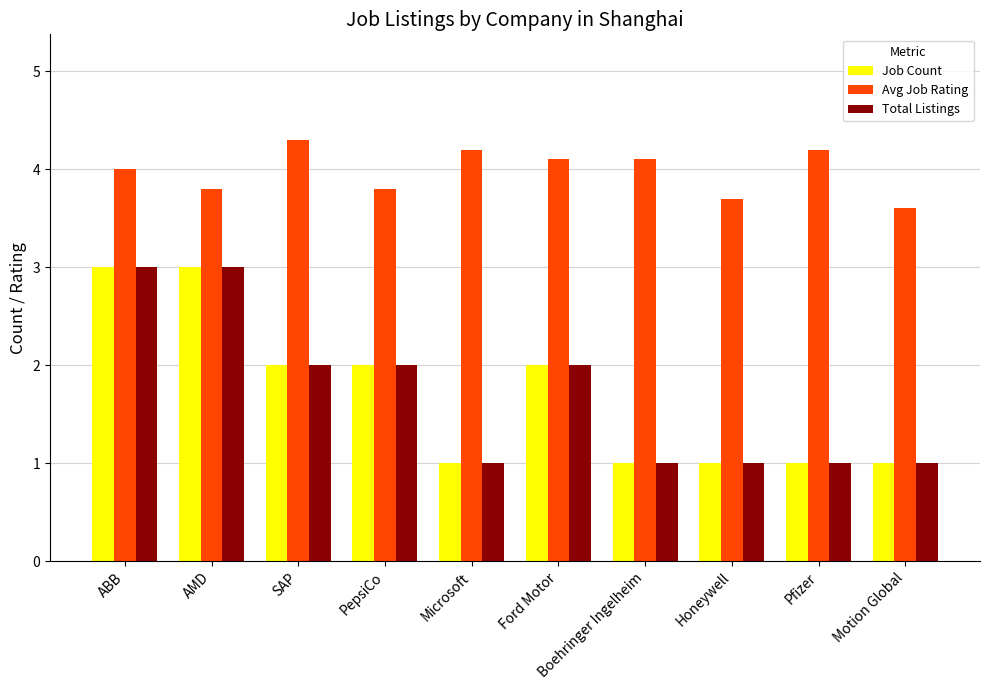

Is the value of Avg Job Rating at Boehringer Ingelheim greater than the value of Job Count at PepsiCo?

Yes